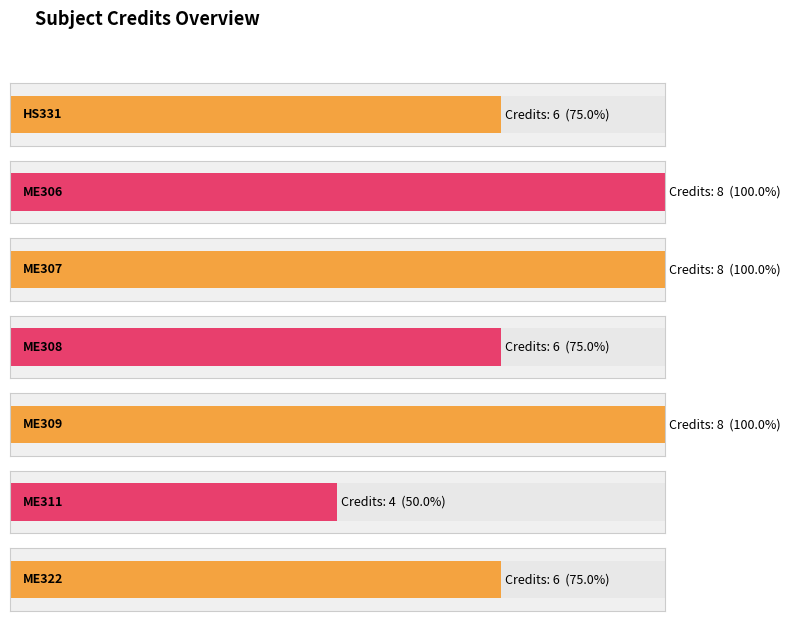

What is the sum of all values?

46